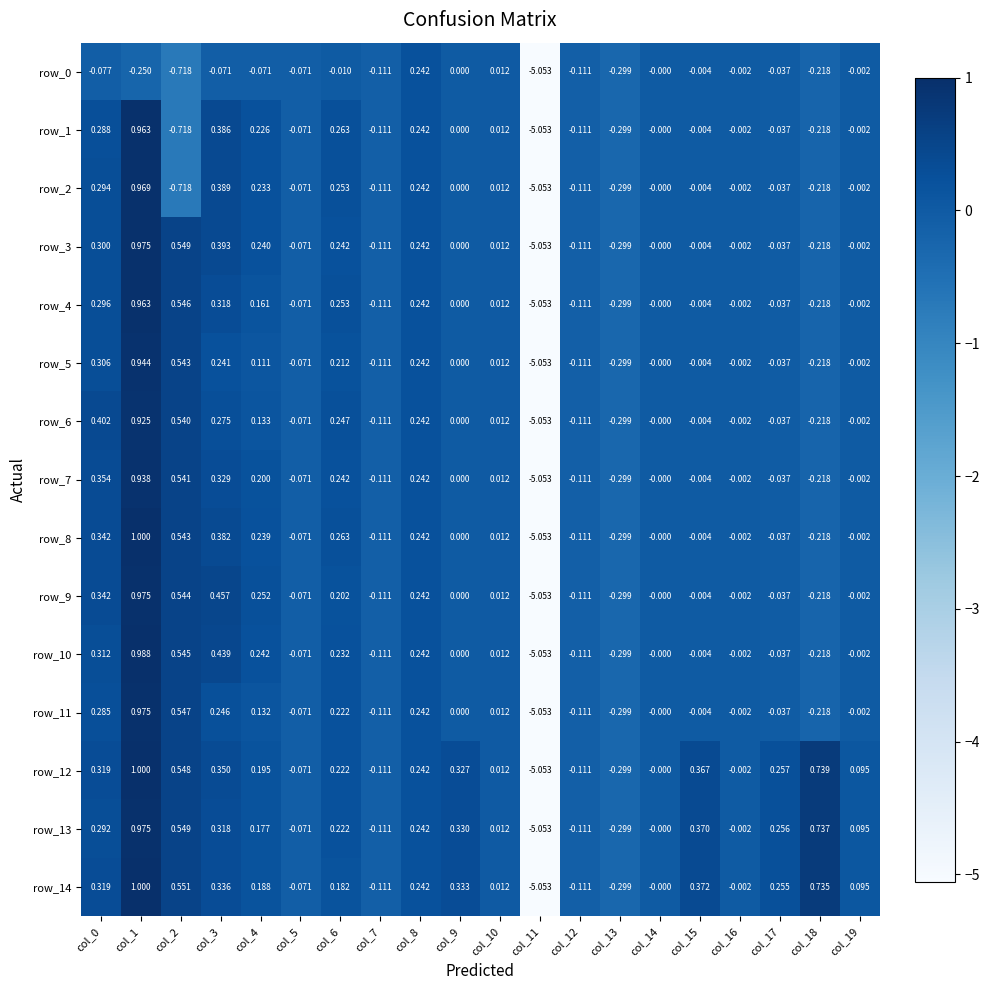

Which series changed the most between col_0 and col_7?

row_6